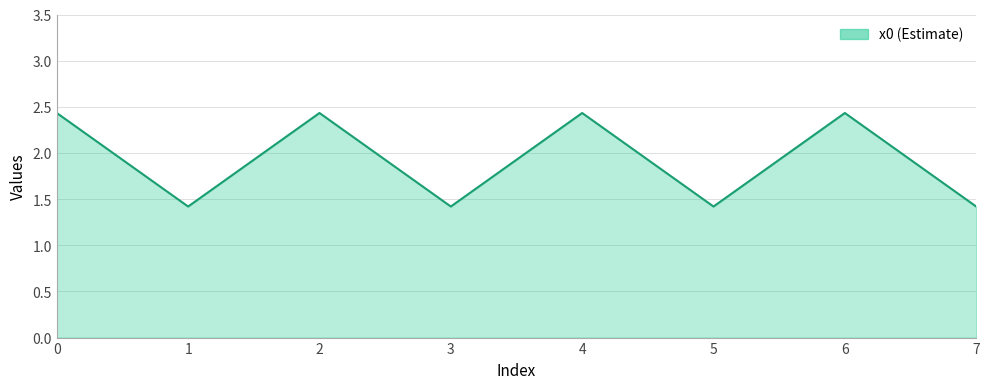

Count the number of values greater than 2.

4